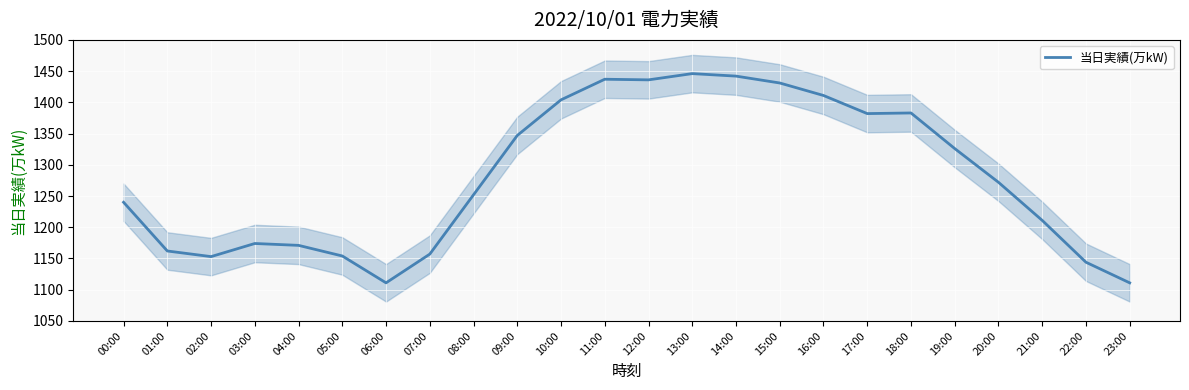

What is the value of the 10th point from the left?

1347